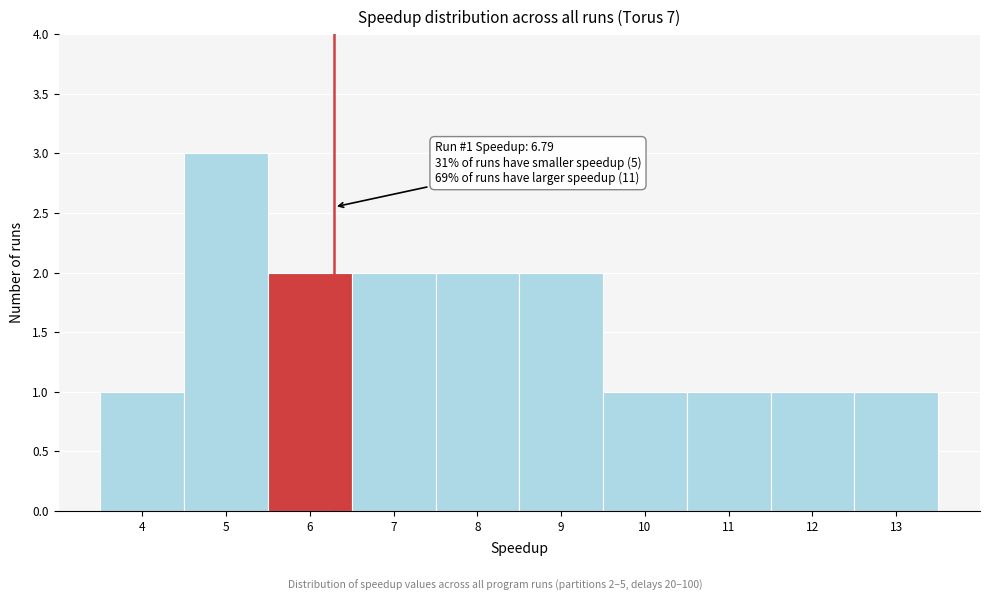

Reading left to right, extract all data points from this chart.

1	3	2	2	2	2	1	1	1	1